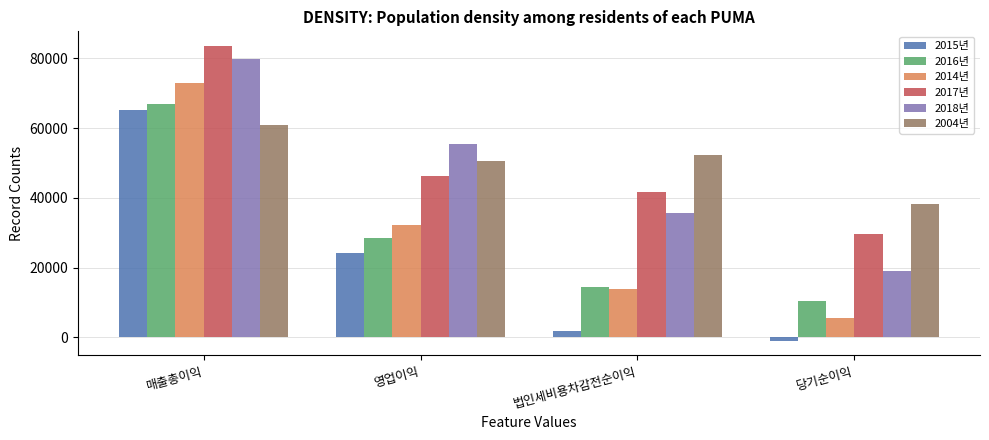

The value of 2016년 at 당기순이익 is 17562.0. True or false?

False